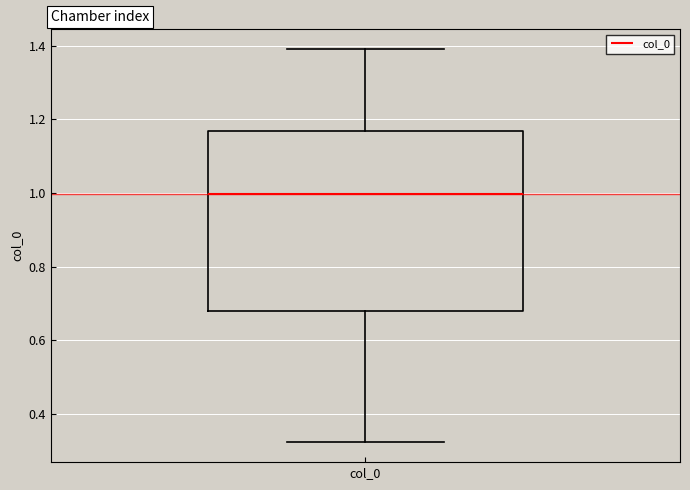

Read this box plot against the y-axis: the position of the median line, the range covered by the box, and the ends of both whiskers. The values are not printed on the chart, so give them approximately, as read against the axis.

median 1.00, box 0.68 to 1.16, whiskers 0.32 to 1.40